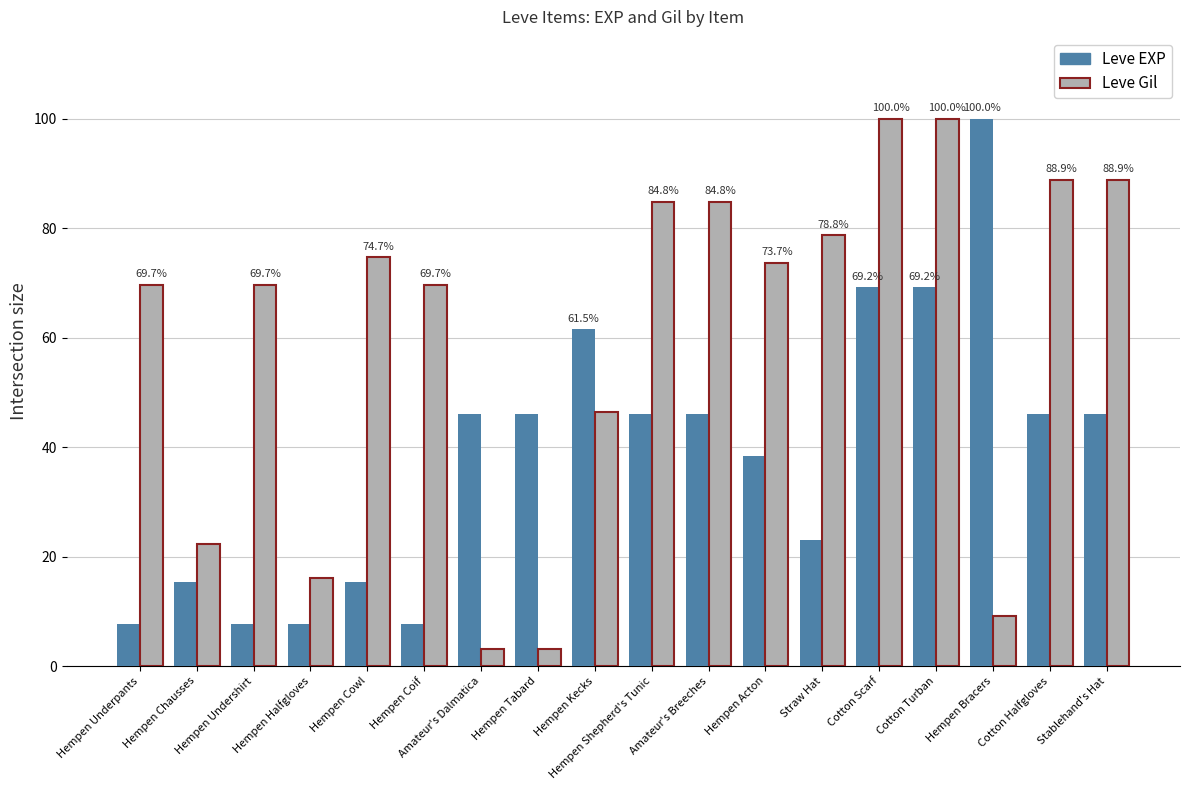

Is the value of Leve EXP at Hempen Cowl greater than the value of Leve Gil at Amateur's Dalmatica?

Yes